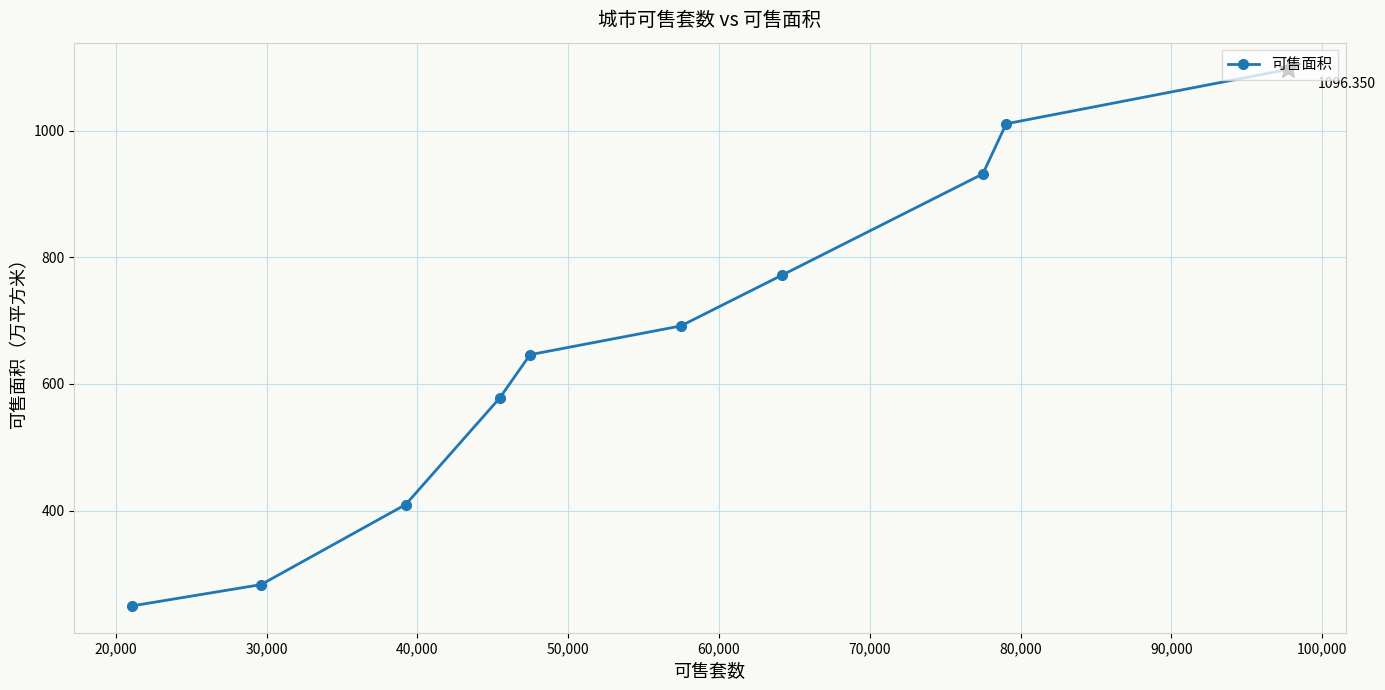

How many lines are shown in the chart?

1